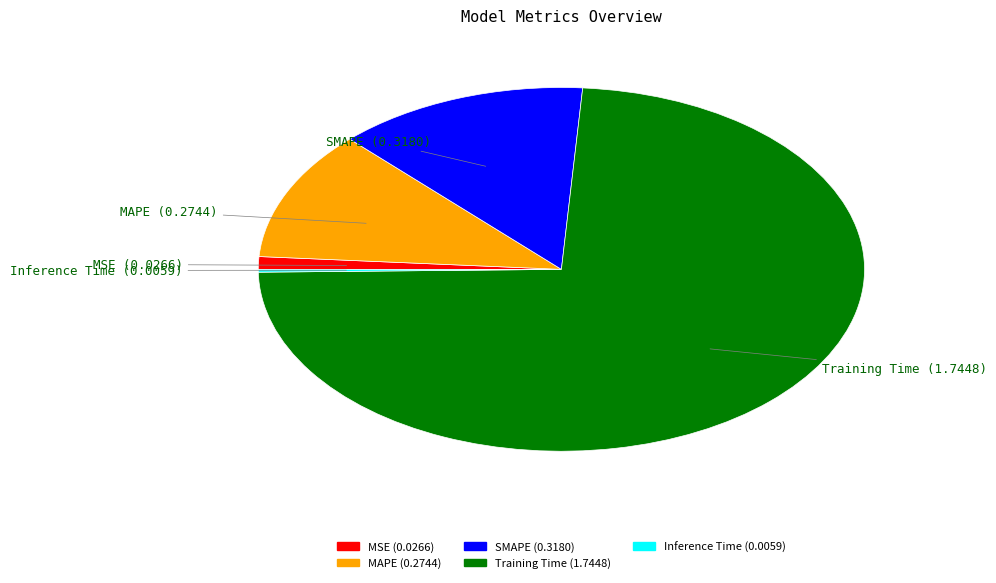

Which slice is the largest?

Training Time